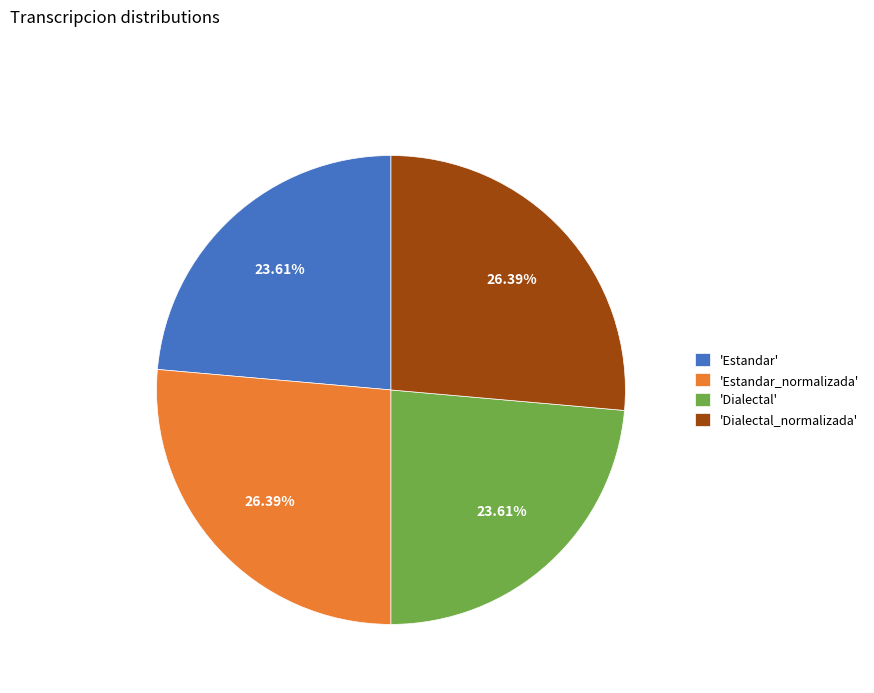

Approximately how many times larger is the value at 'Estandar_normalizada' compared to 'Dialectal'?

1.1